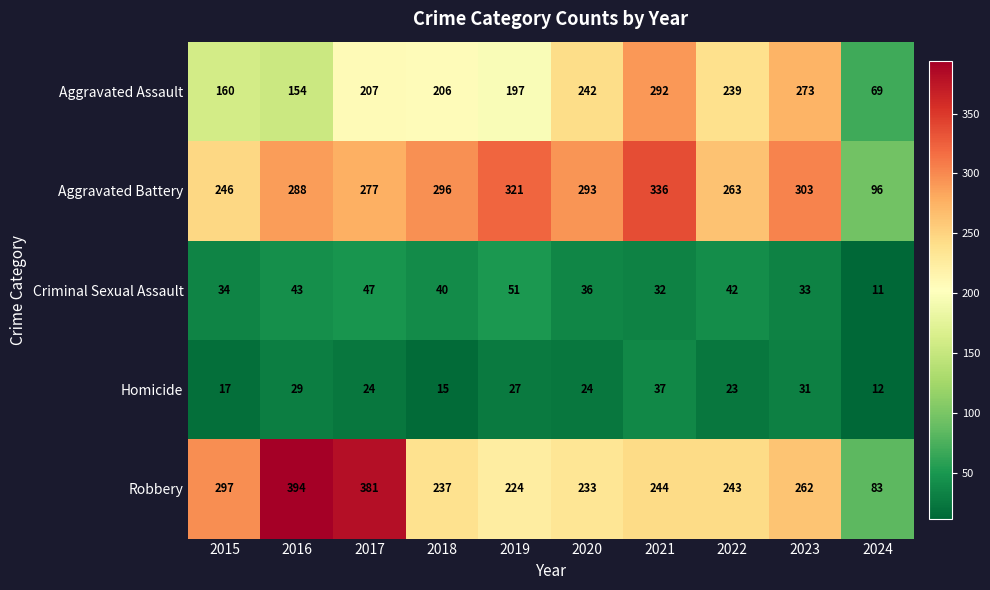

Is the value of Aggravated Battery at 2017 greater than the value of Criminal Sexual Assault at 2015?

Yes